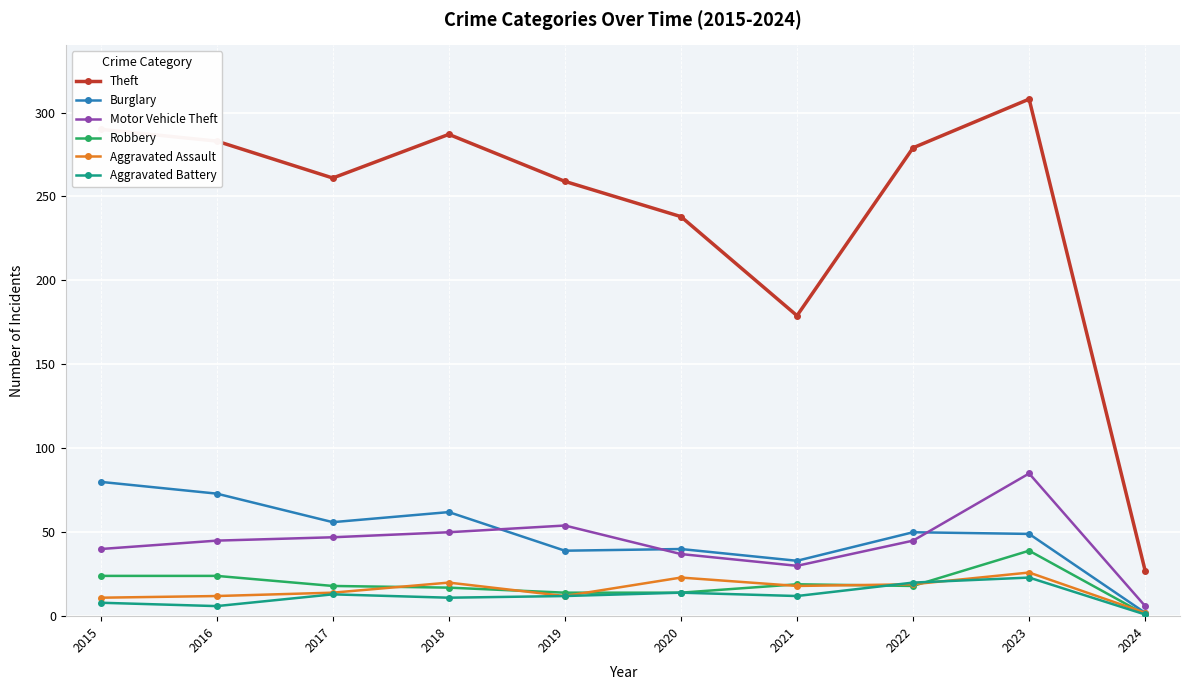

Is the value of Aggravated Battery at 2016 greater than the value of Motor Vehicle Theft at 2016?

No